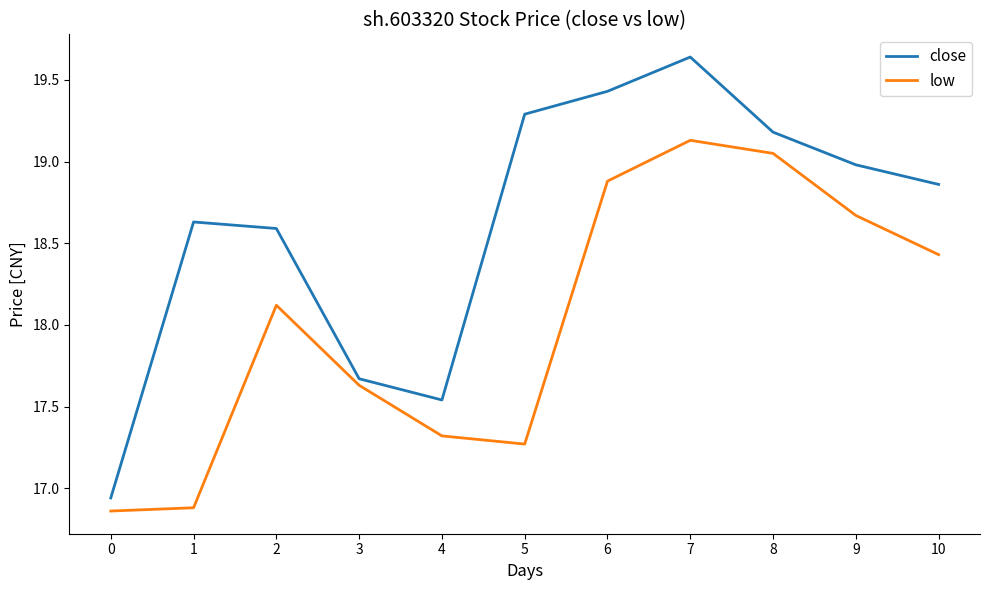

Rank the series by their maximum value, from lowest to highest.

low, close